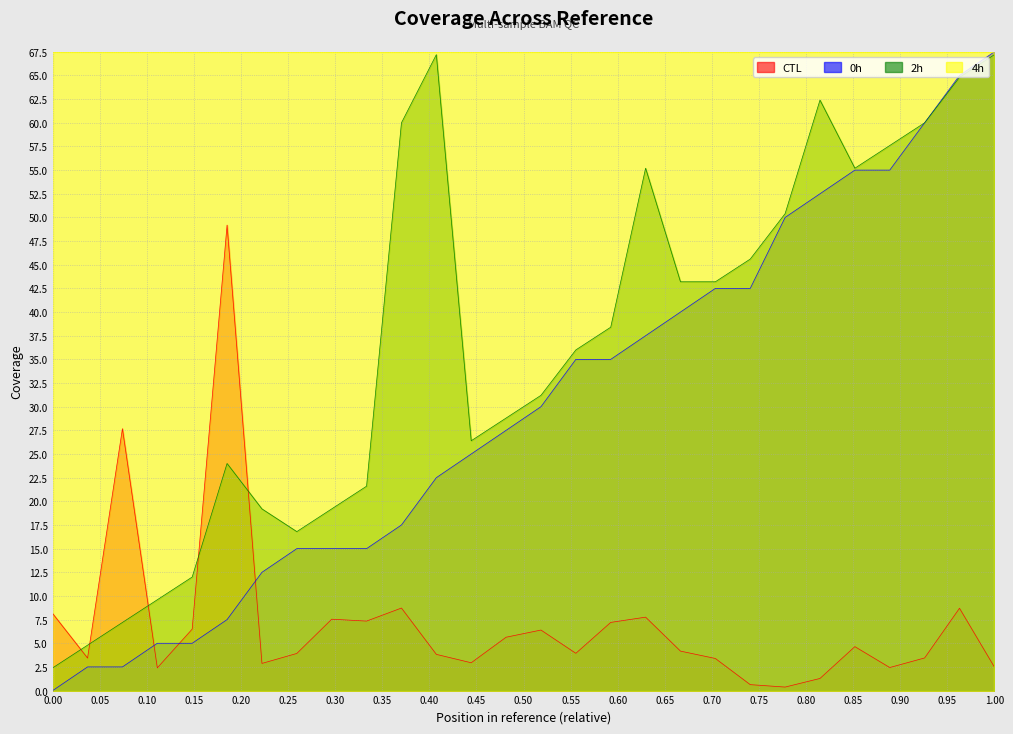

Which series has the largest total across all categories?

4h